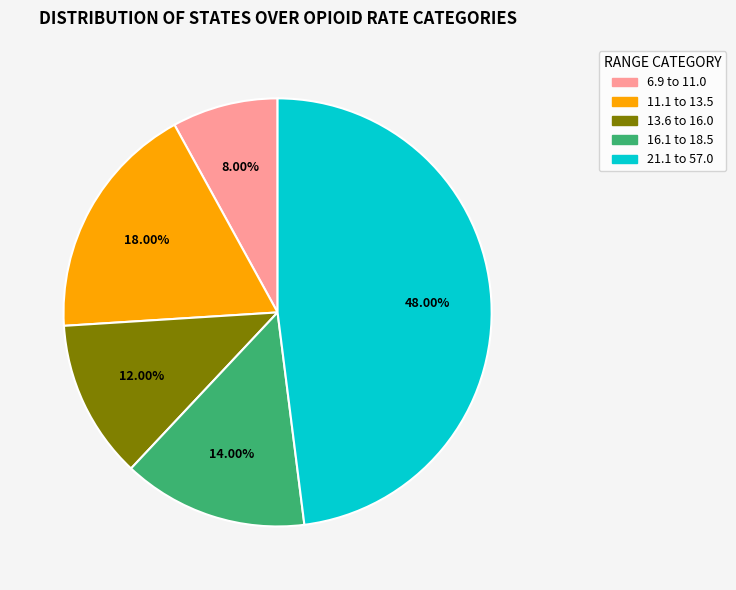

To the nearest percent, what portion does 6.9 to 11.0 represent?

8%